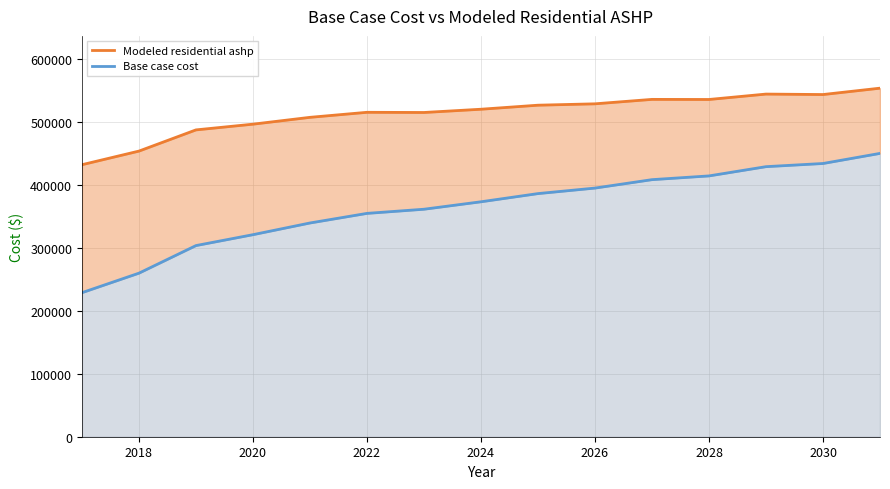

True or false: Modeled residential ashp and Base case cost intersect in this chart.

False